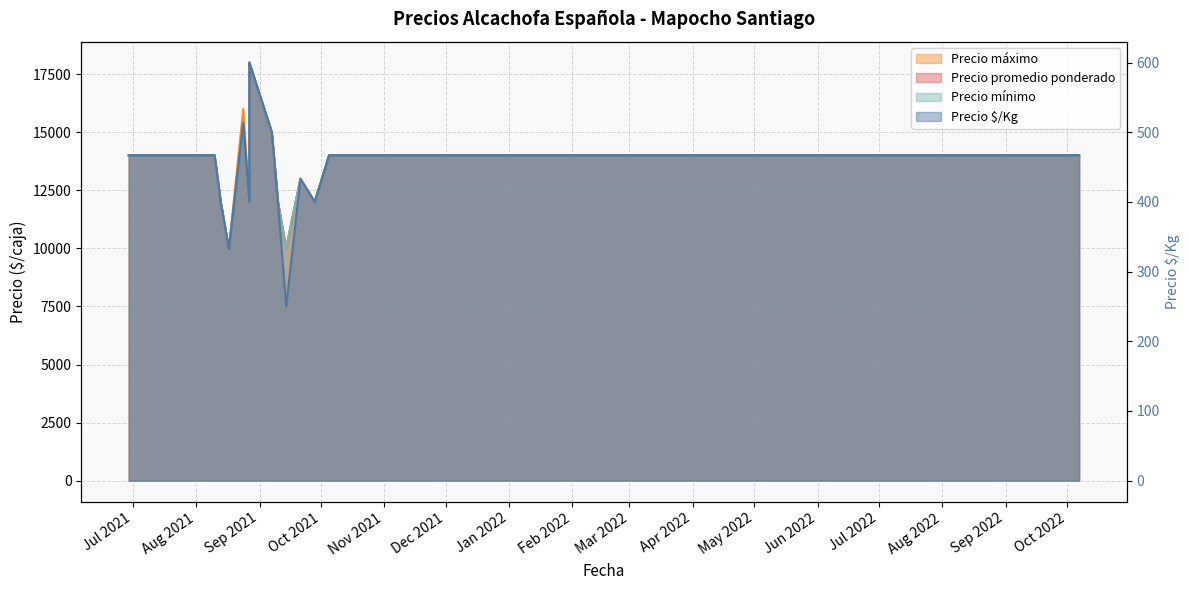

Is it true that Precio mínimo equals 12000 at 2021-09-10?

True